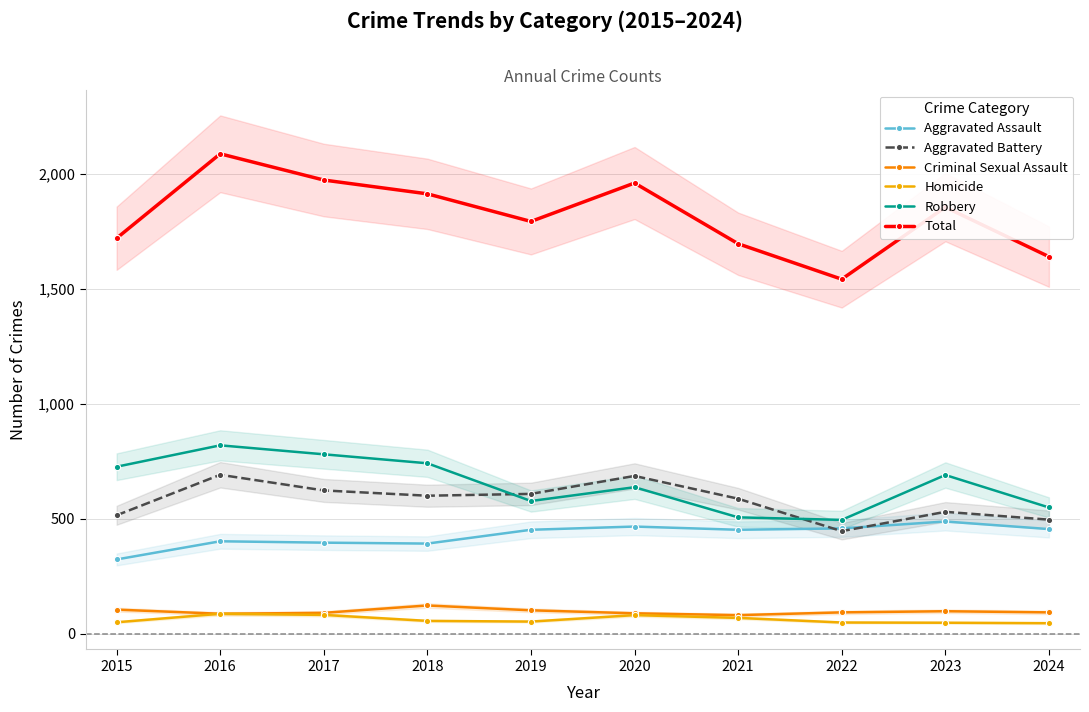

The Aggravated Battery series shows 446 at 2022. True or false?

True